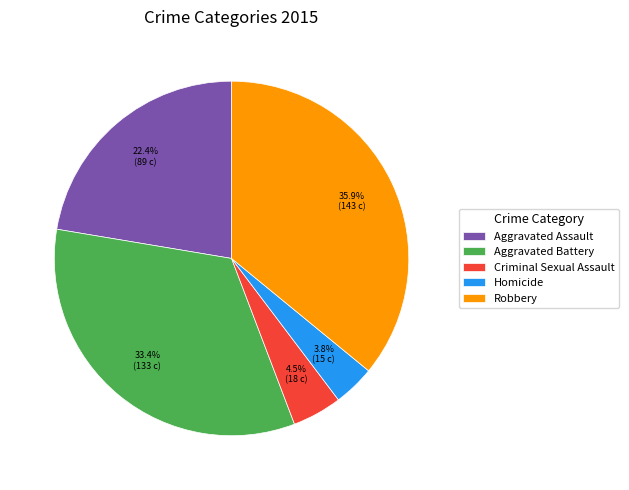

Which has a higher value, Homicide or Aggravated Battery?

Aggravated Battery